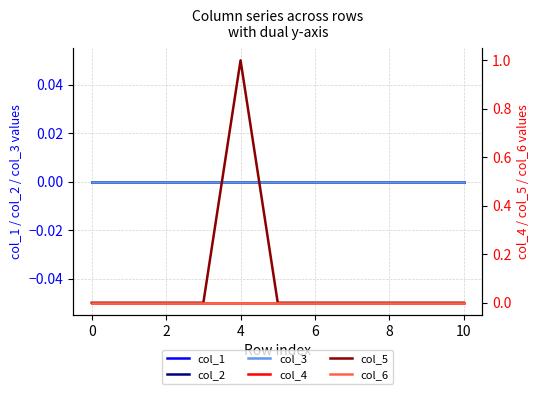

Which series has the largest range (max minus min)?

col_5